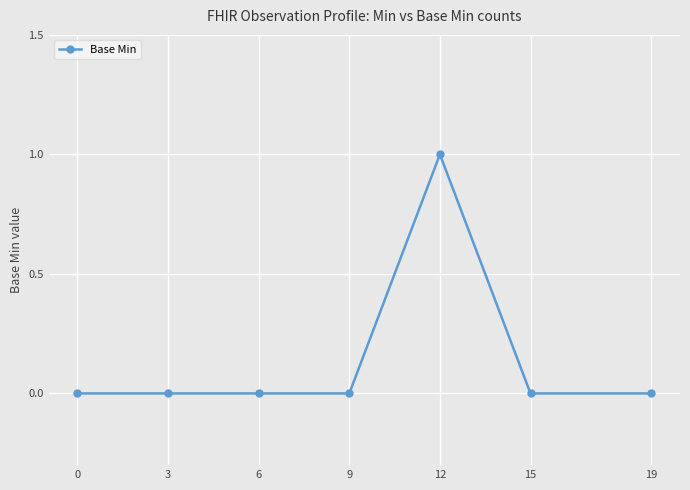

Count the values in the range 0 to 1.

7